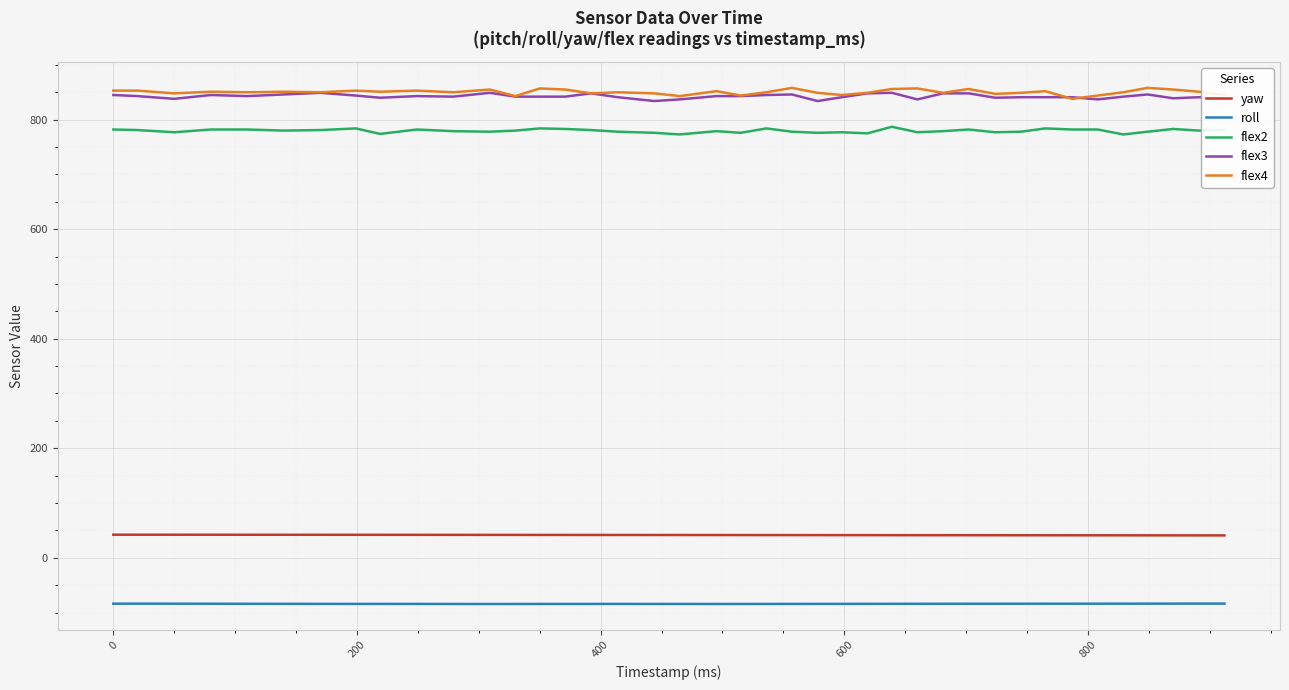

What is the maximum value shown in the chart?

858.0